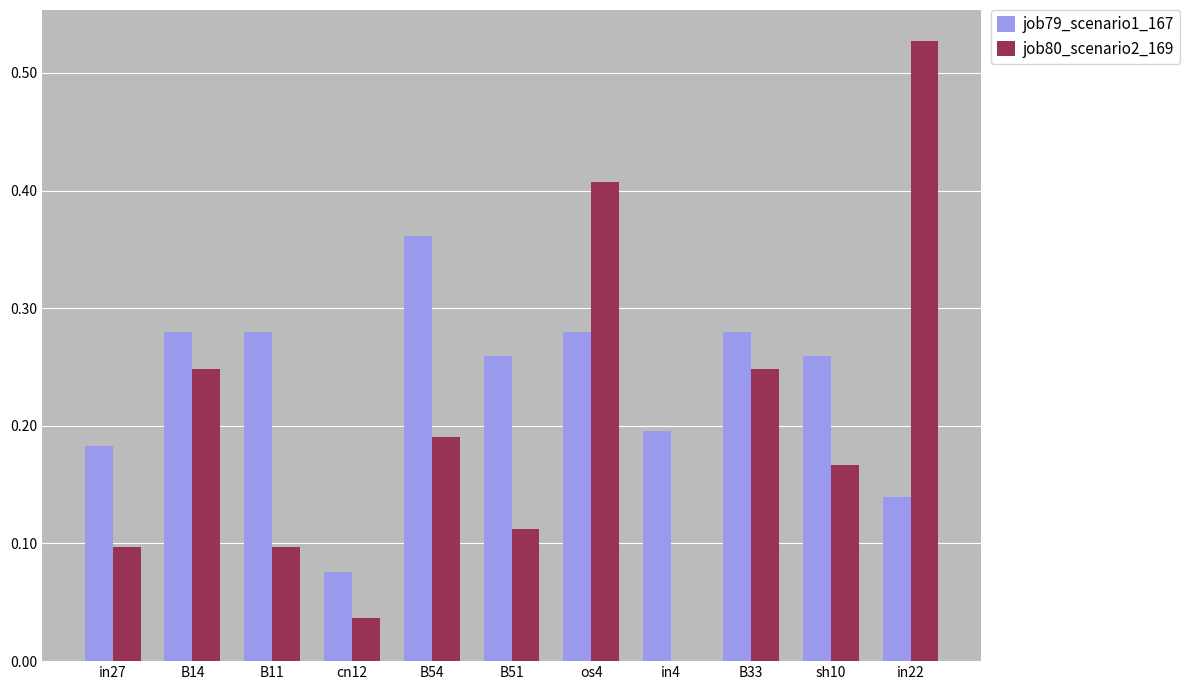

What is the sum of all job80_scenario2_169 values?

2.1